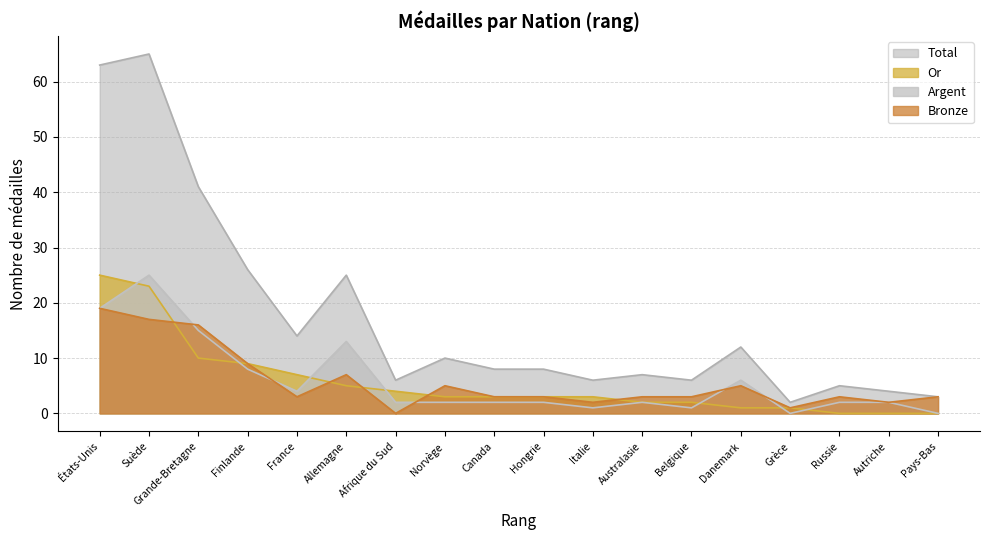

The Bronze series shows 23 at Grande-Bretagne. True or false?

False